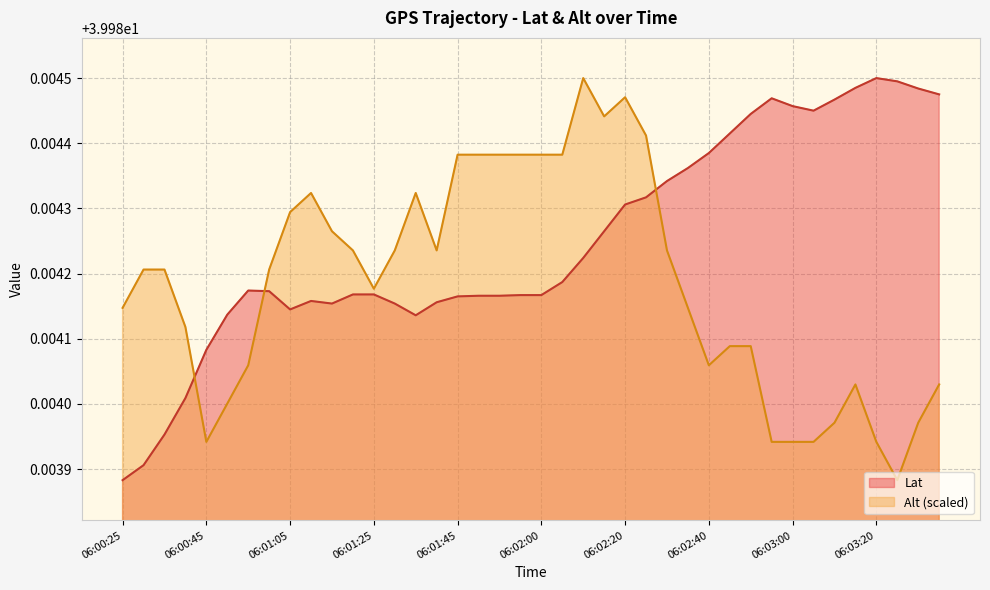

How many interior local peaks does the Lat series have?

4